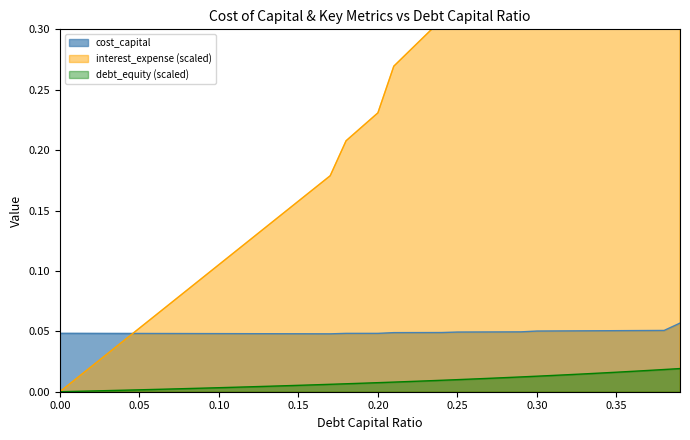

True or false: debt_equity (scaled) and cost_capital cross at least once.

False